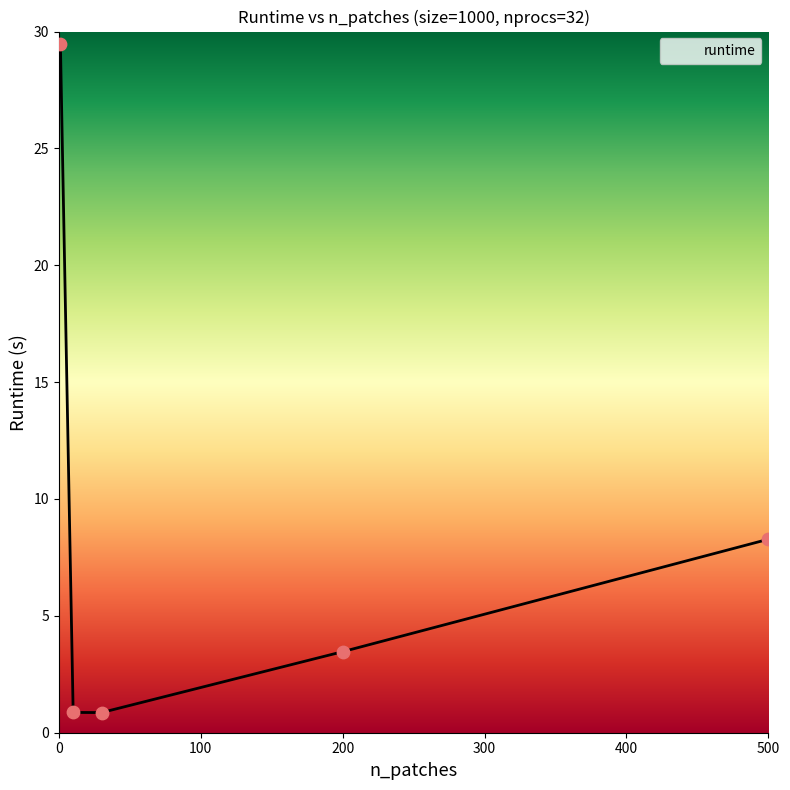

True or false: there are more than 2 points higher than both neighbors.

False